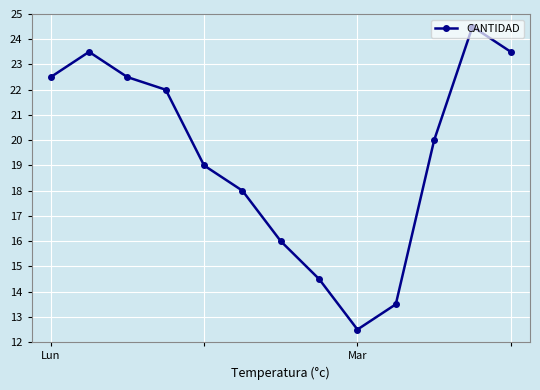

How many points are lower than both their immediate neighbors (excluding endpoints)?

1